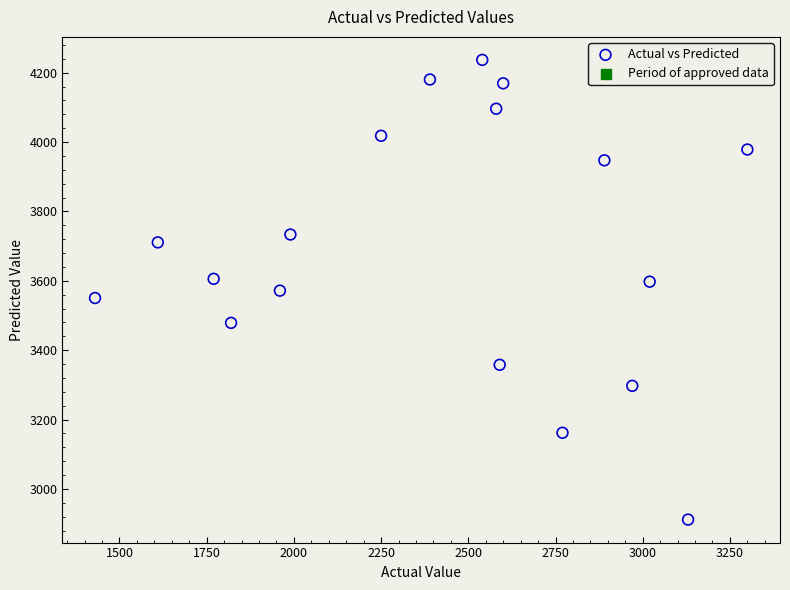

What is the range of Y values (max minus min)?

1325.5